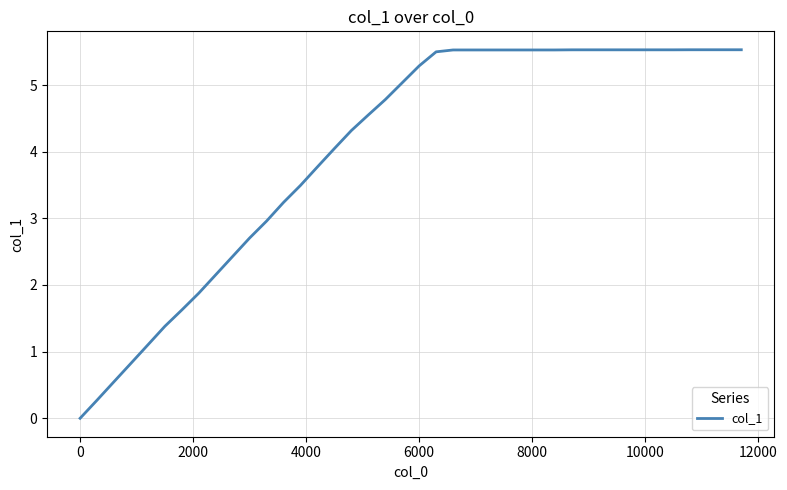

Reading right to left, list all the values displayed in this chart.

5.5	5.5	5.5	5.5	5.5	5.5	5.5	5.5	5.5	5.5	5.5	5.5	5.5	5.5	5.5	5.5	5.5	5.5	5.5	5.3	5.0	4.8	4.6	4.3	4.0	3.8	3.5	3.2	3.0	2.7	2.4	2.2	1.9	1.6	1.4	1.1	0.8	0.5	0.3	0.0